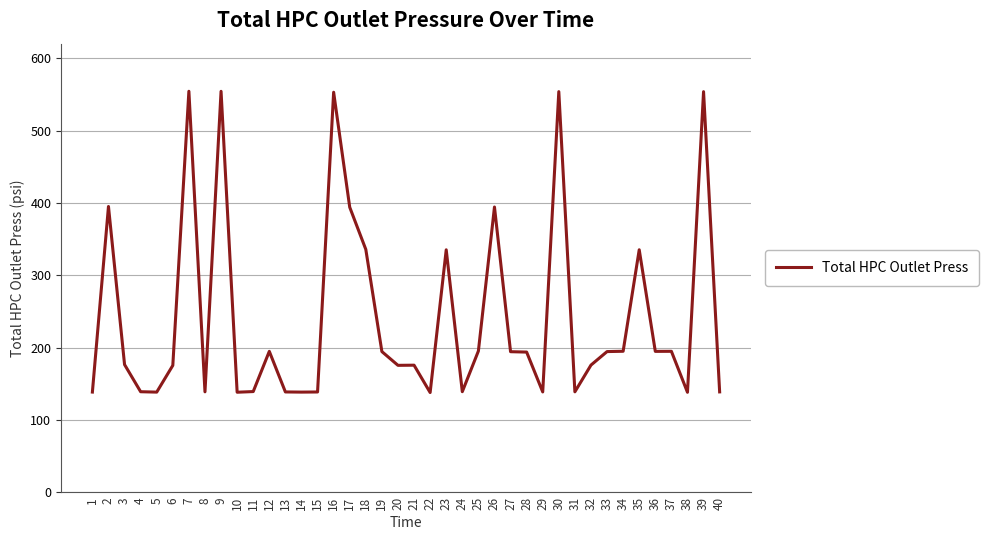

Which has a higher value, 21 or 19?

19